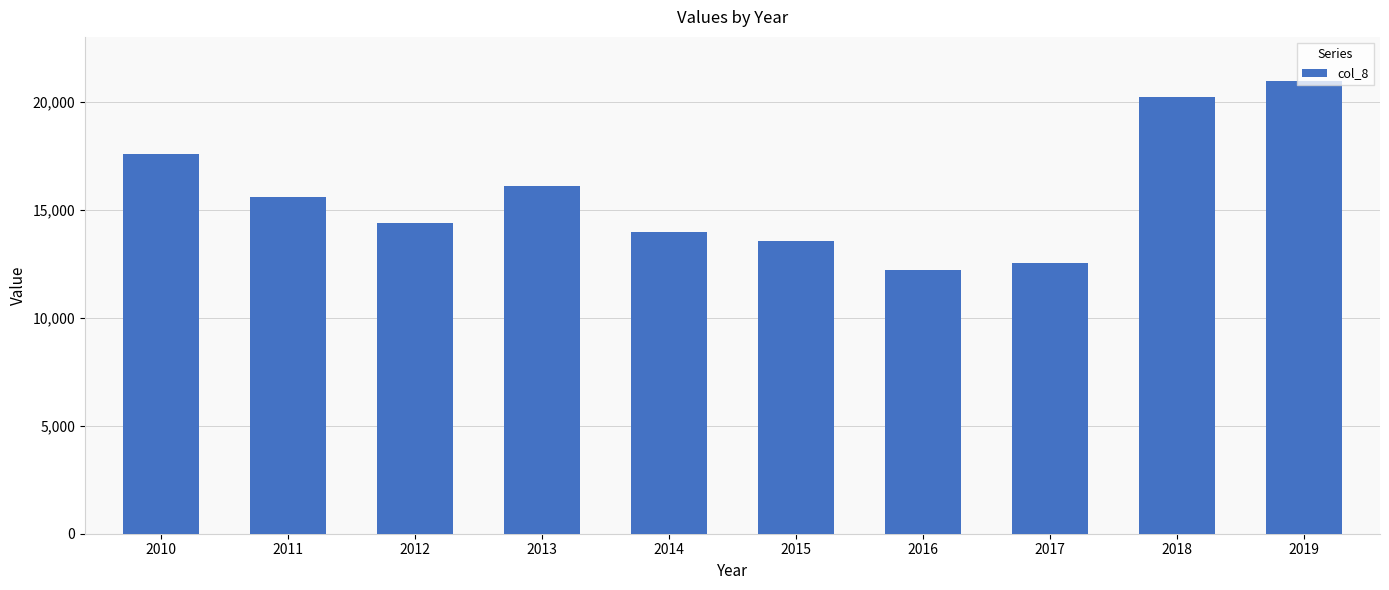

List the labels in order of value, smallest first.

2016, 2017, 2015, 2014, 2012, 2011, 2013, 2010, 2018, 2019